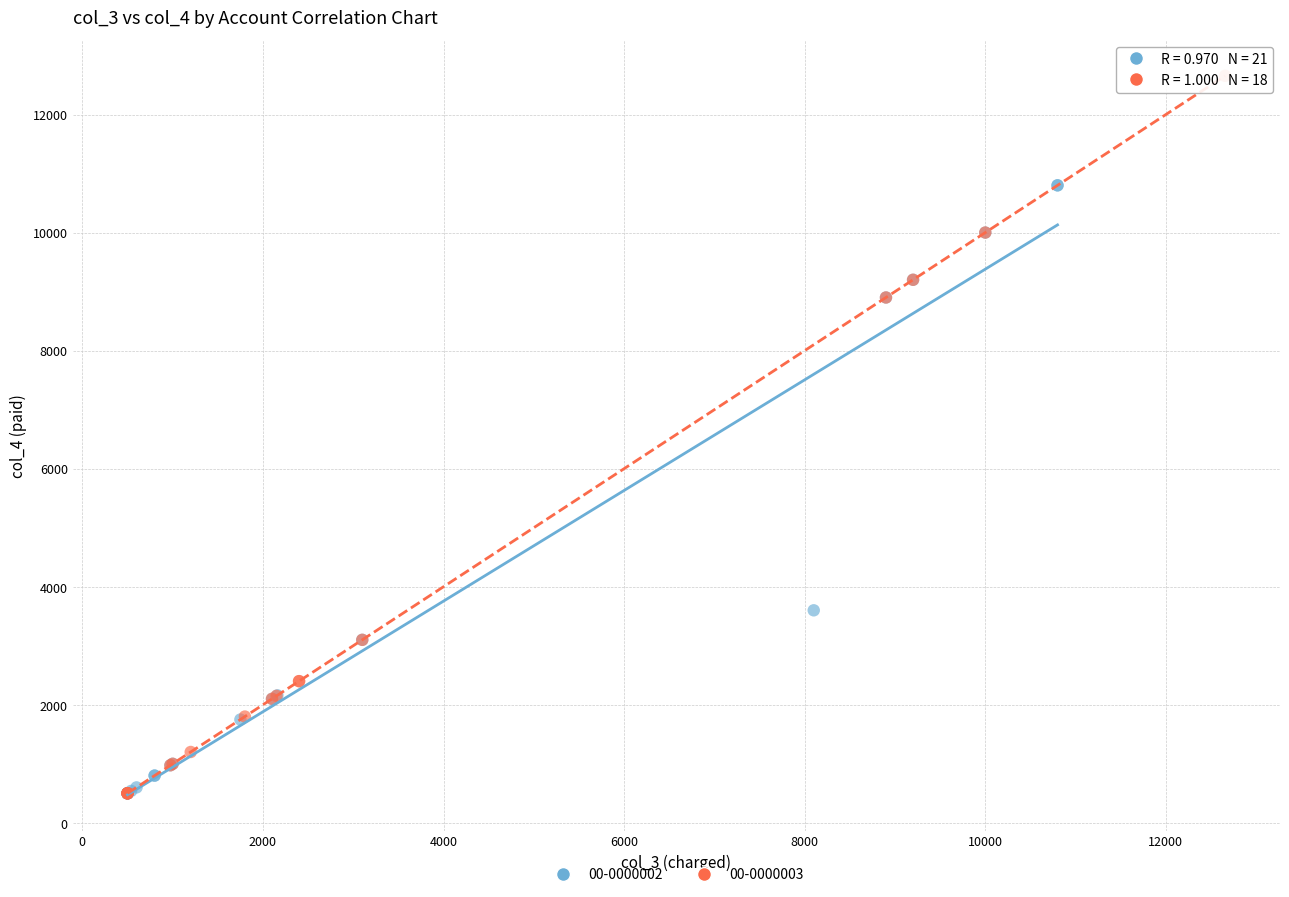

Which series has the largest Y range (max minus min)?

00-0000003